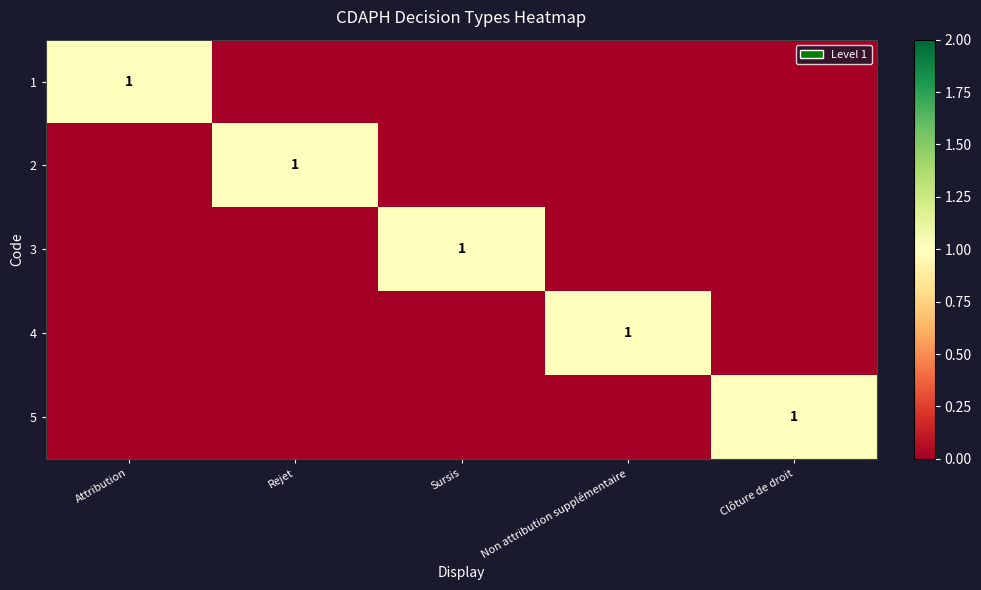

Where is 1 nearest to the value 0?

Rejet